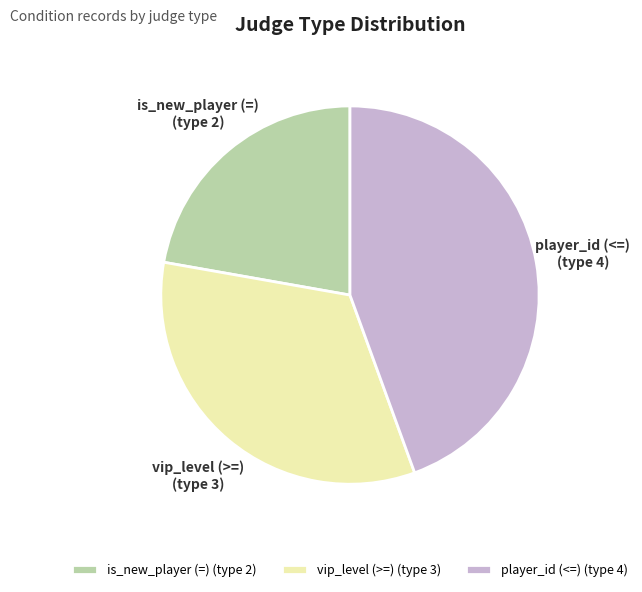

Between is_new_player (=) and player_id (<=), which is larger?

player_id (<=)